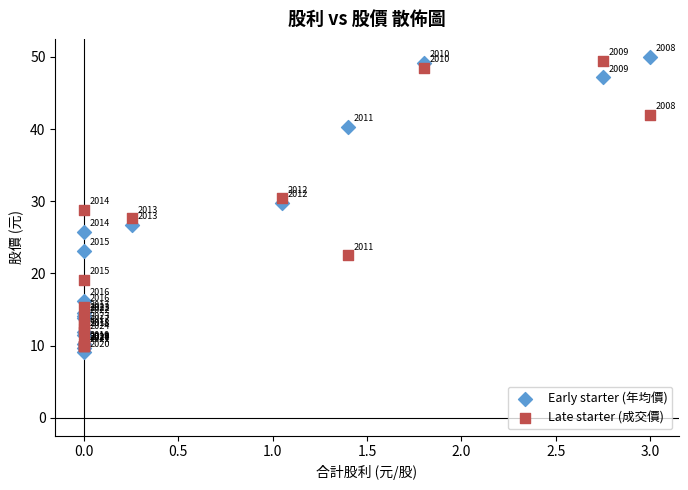

In the Late starter (成交價) series, what Y value is closest to 29?

28.8